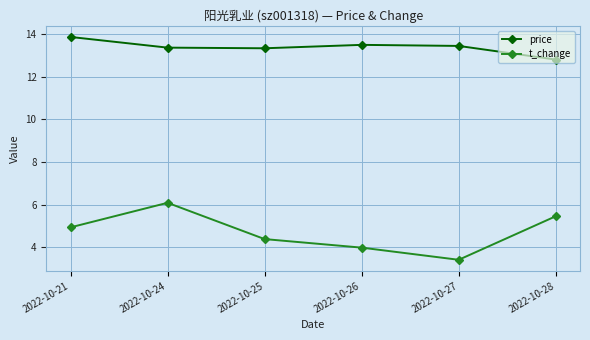

Is the value of price at 2022-10-27 greater than the value of t_change at 2022-10-21?

Yes